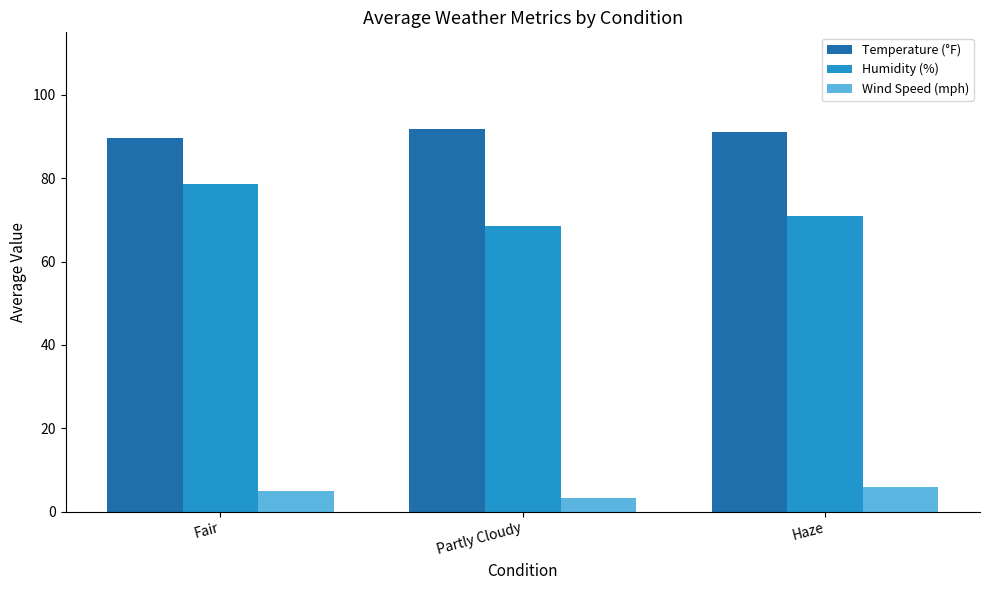

What is the average value of the Humidity (%) series?

72.7